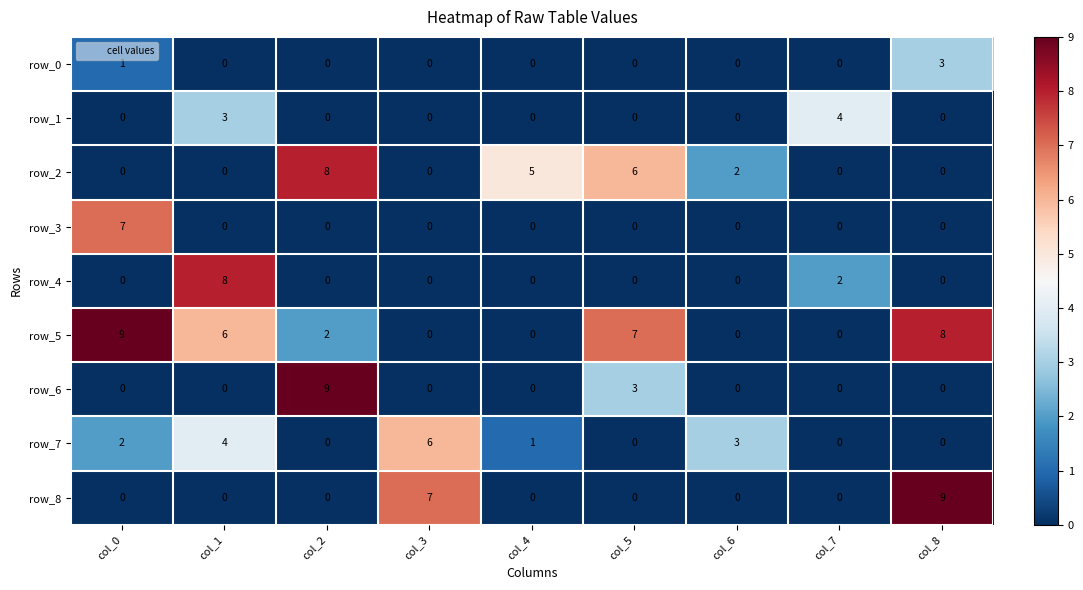

The value of row_2 at col_1 is 3. True or false?

False